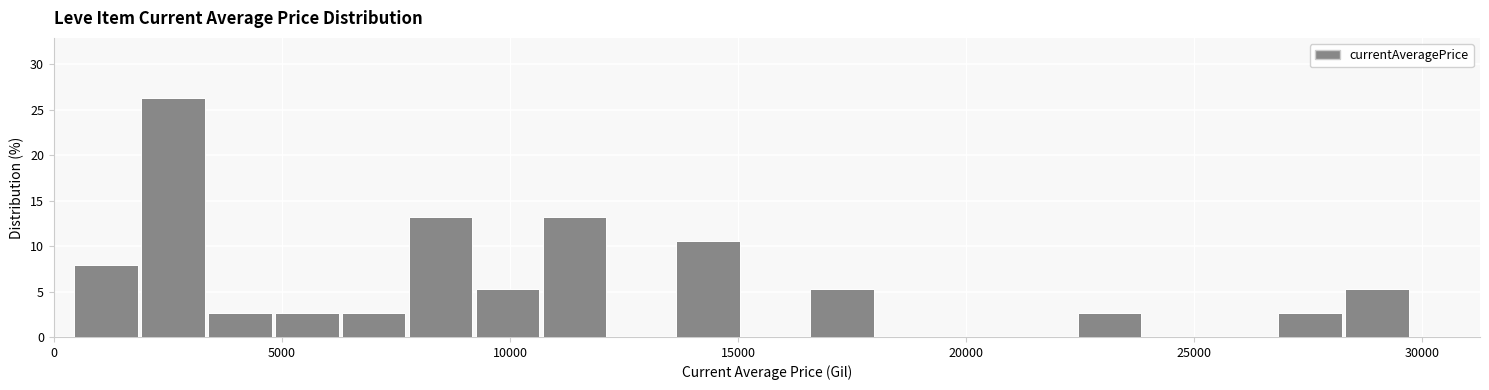

Around what value on the x-axis is the tallest bar? Give the approximate position of its centre, as read against the axis.

2500